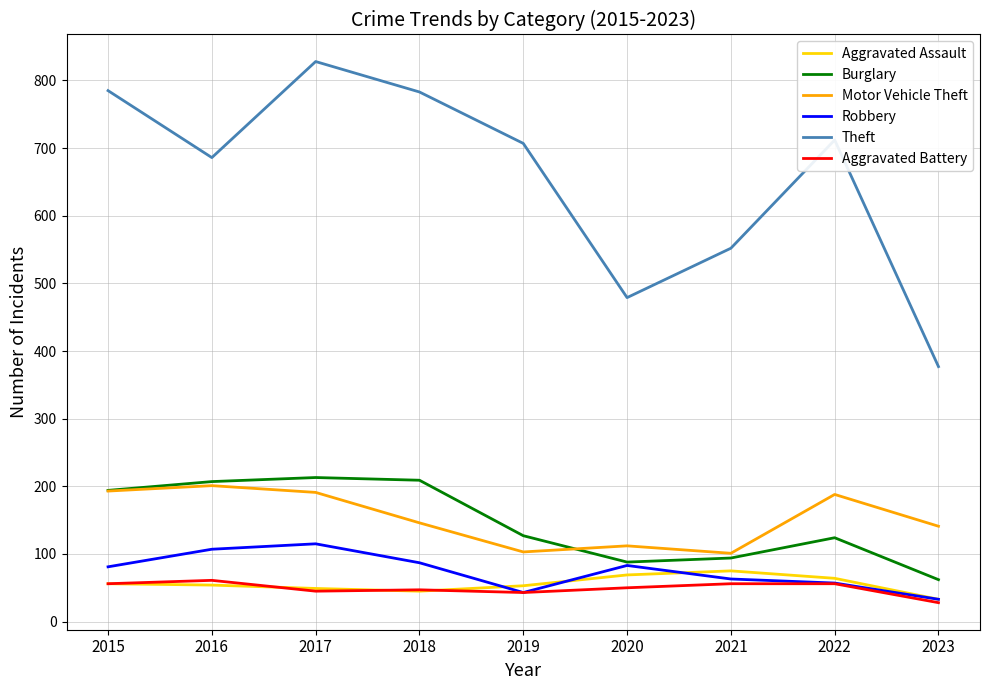

Which series has the widest spread of values?

Theft